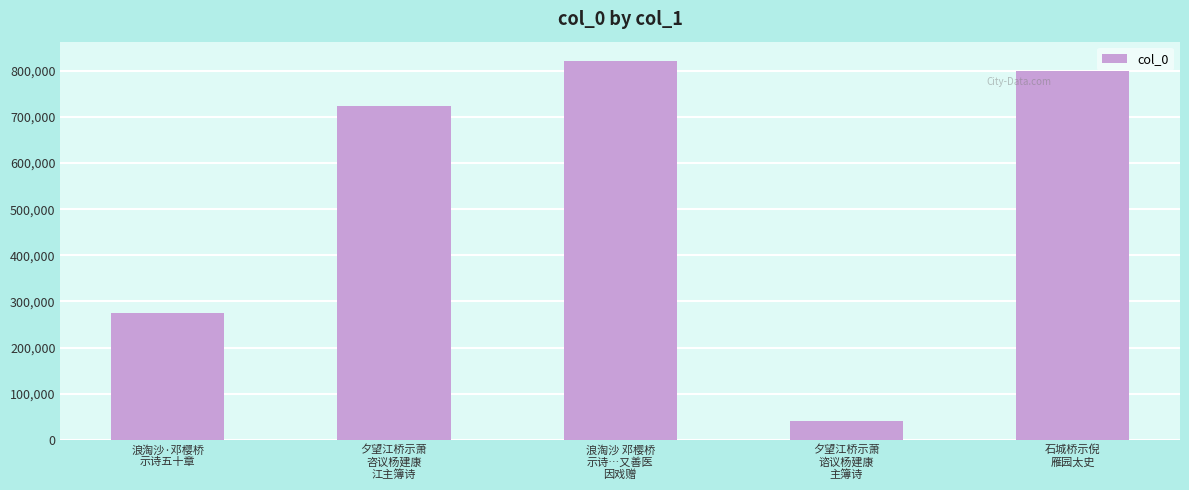

Is it true that the value at 夕望江桥示萧
咨议杨建康
江主簿诗 is 289098?

False